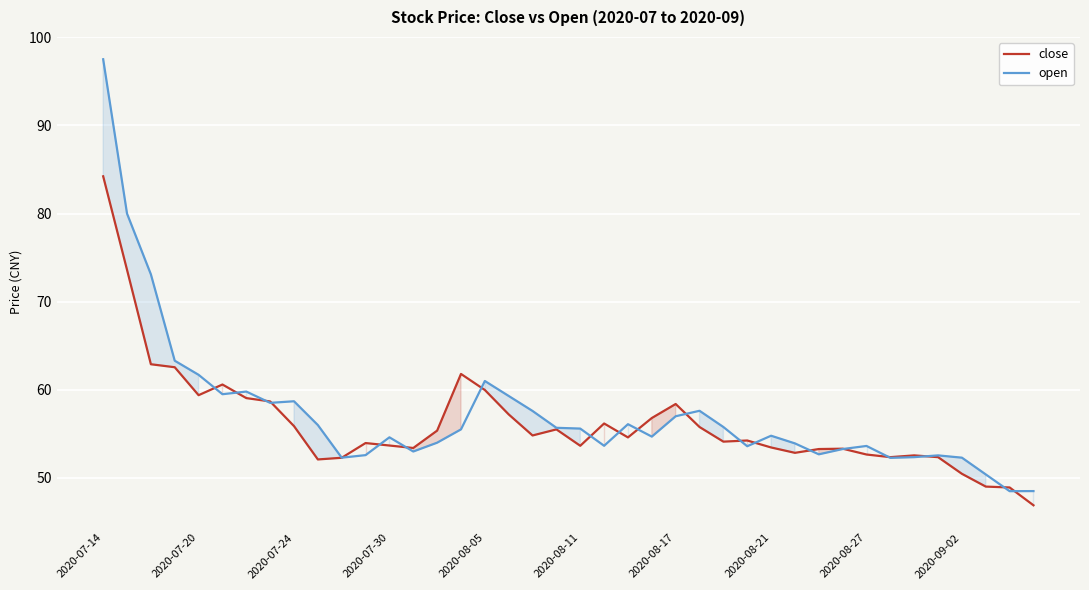

What is the sum of all open values?

2293.0